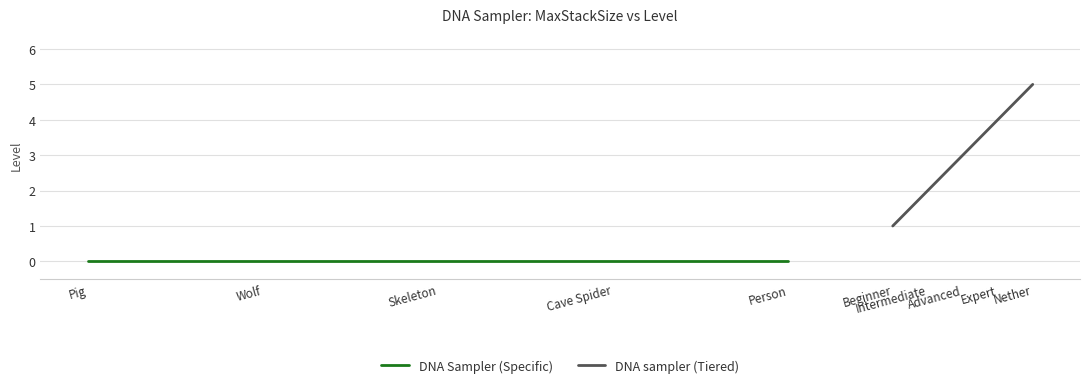

What is the maximum value for DNA sampler (Tiered)?

5